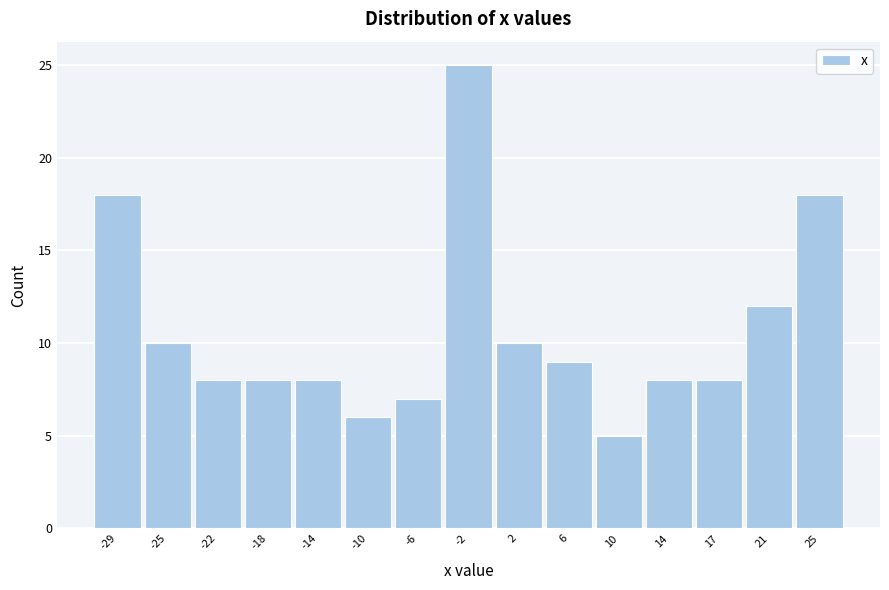

Reading left to right, list all the values displayed in this chart.

-29=18	-25=10	-22=8	-18=8	-14=8	-10=6	-6=7	-2=25	2=10	6=9	10=5	14=8	17=8	21=12	25=18